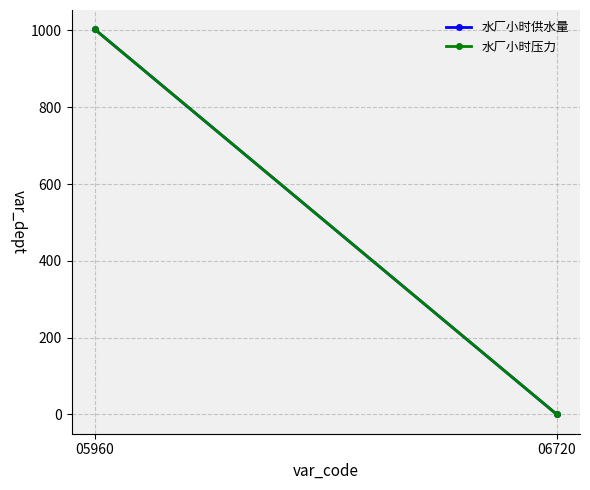

What is the sum of the 水厂小时供水量 values at 05960 and 06720?

1003